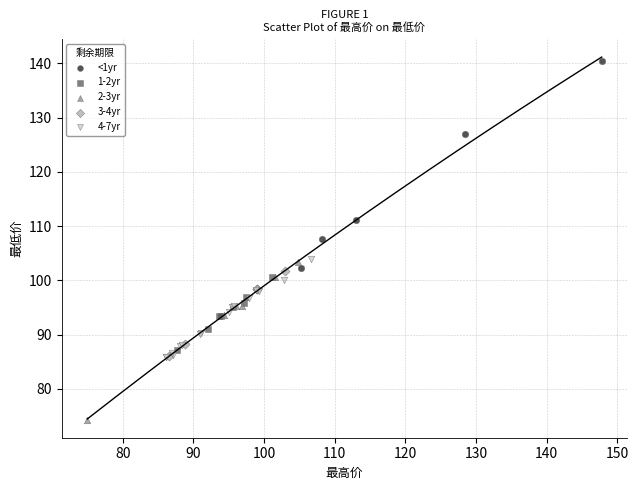

What are all the series names shown in the legend?

<1yr, 1-2yr, 2-3yr, 3-4yr, 4-7yr